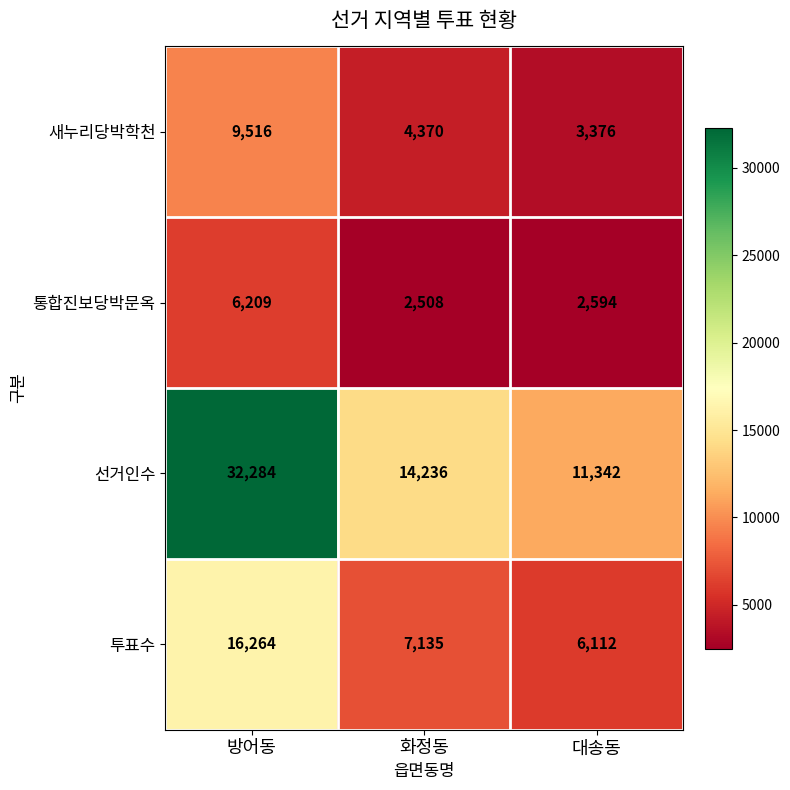

Reading left to right, what are all the values shown in this chart?

새누리당박학천: 방어동=9516	화정동=4370	대송동=3376
통합진보당박문옥: 방어동=6209	화정동=2508	대송동=2594
선거인수: 방어동=32284	화정동=14236	대송동=11342
투표수: 방어동=16264	화정동=7135	대송동=6112